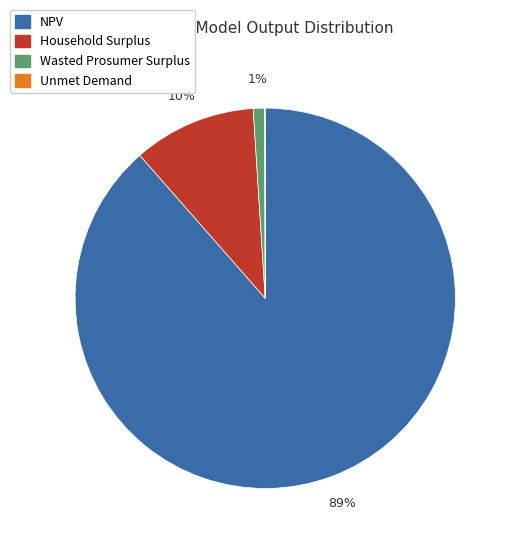

To the nearest percent, what percentage of the pie is NPV?

89%